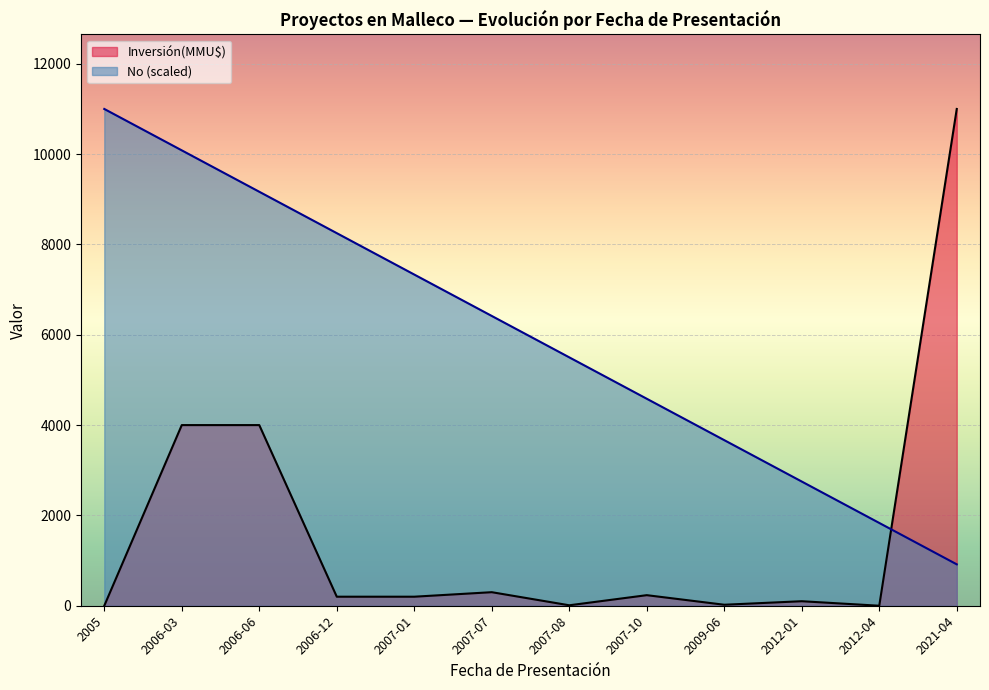

List the series in order of their peak value, highest first.

No, Inversión(MMU$)